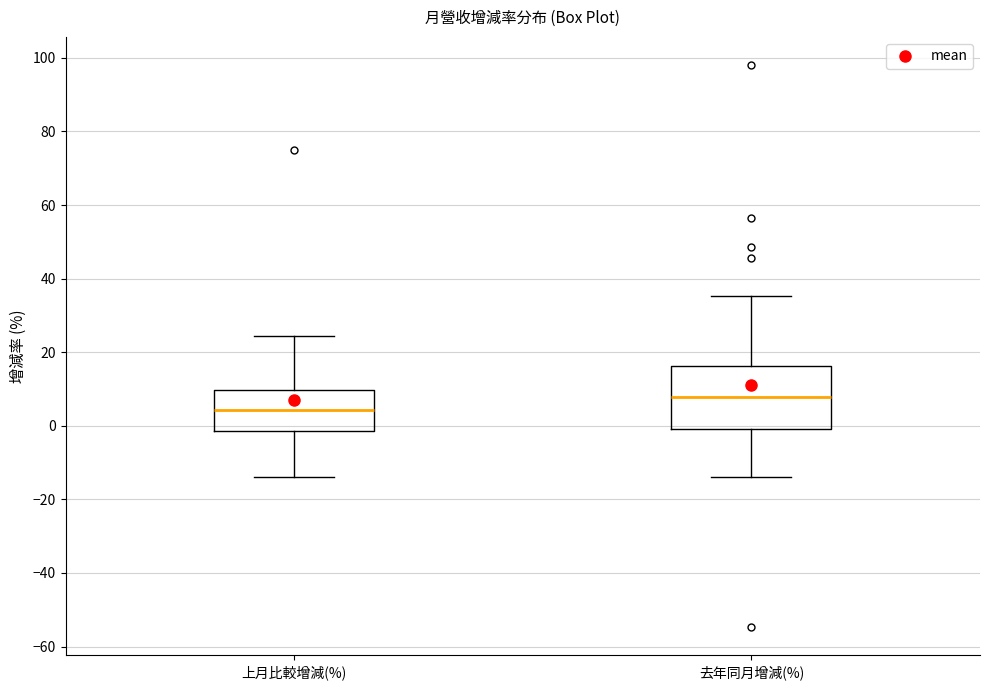

Reading left to right, read every box against the y-axis: the position of its median line, the range the box covers, and the ends of its whiskers. The values are not printed on the chart, so give them approximately, as read against the axis.

上月比較增減(%): median 4, box -2 to 10, whiskers -14 to 24
去年同月增減(%): median 8, box 0 to 16, whiskers -14 to 36